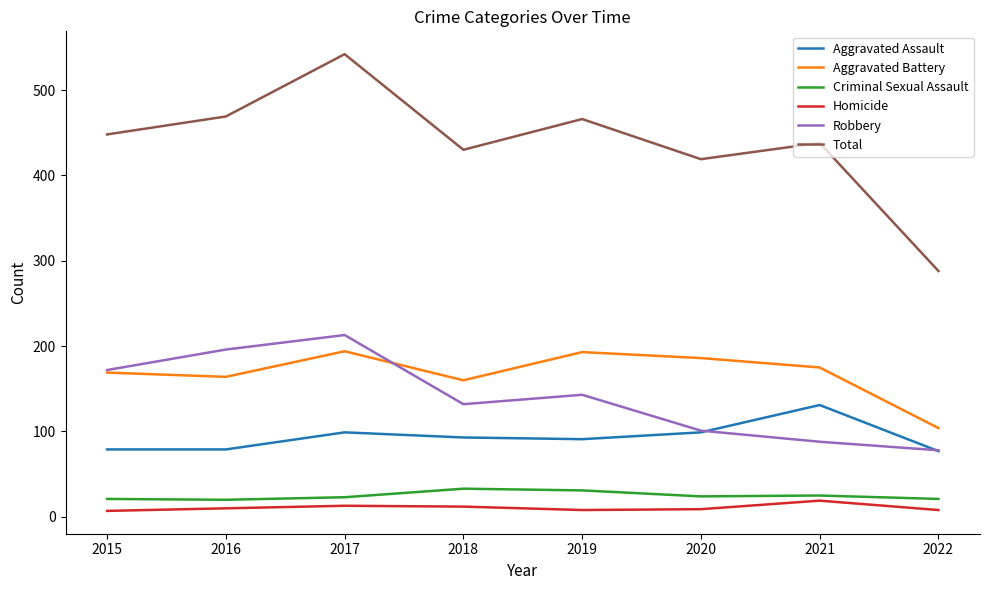

True or false: Robbery and Total cross at least once.

False